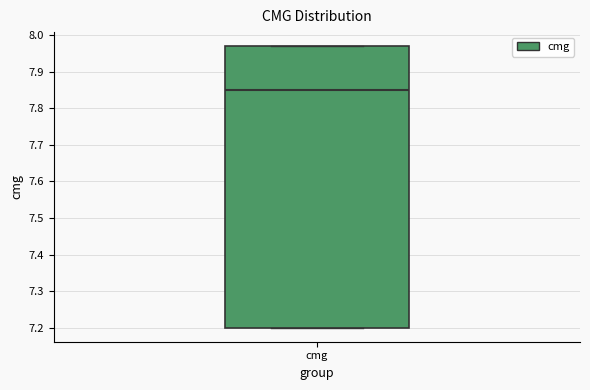

Where does the median line of the box for cmg sit on the y-axis? The values are not printed on the chart, so give them approximately, as read against the axis.

7.85